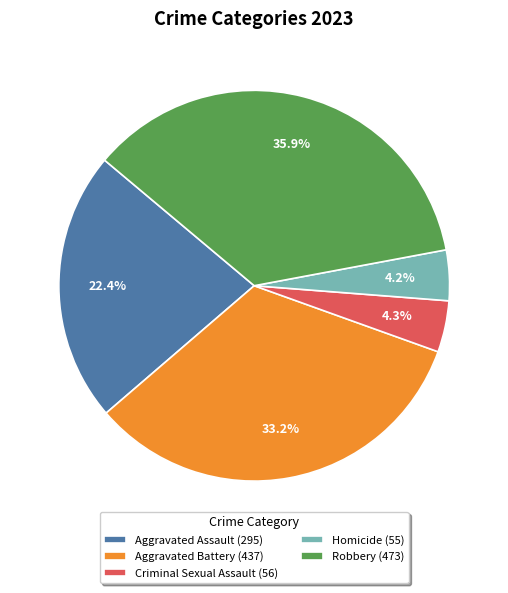

How much of the chart is everything except Criminal Sexual Assault?

95.7%